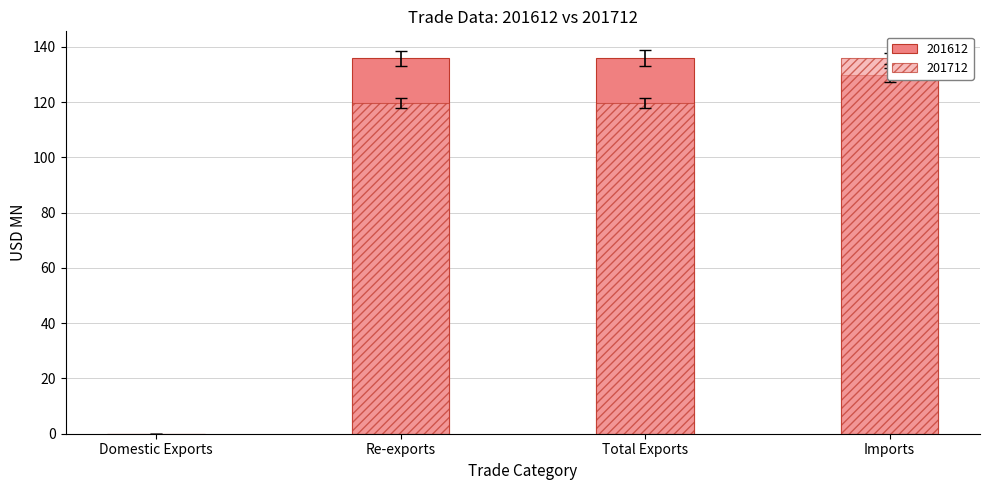

Which series has the largest total across all categories?

201612